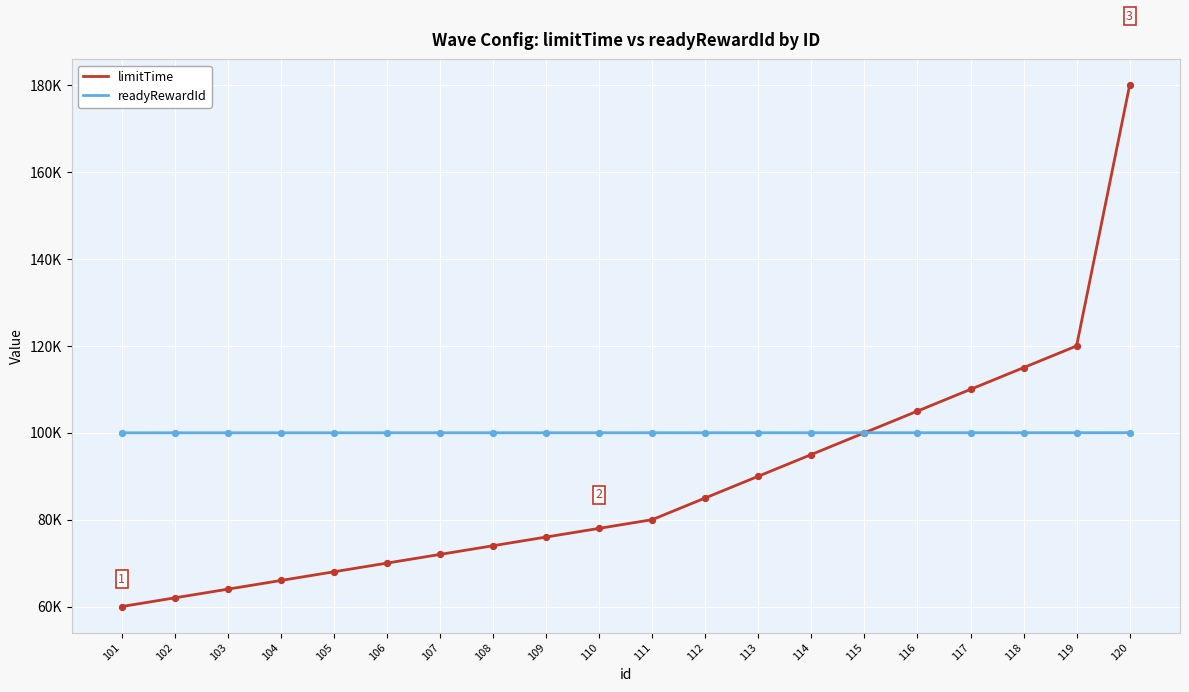

What are all the series names shown in the legend?

limitTime, readyRewardId